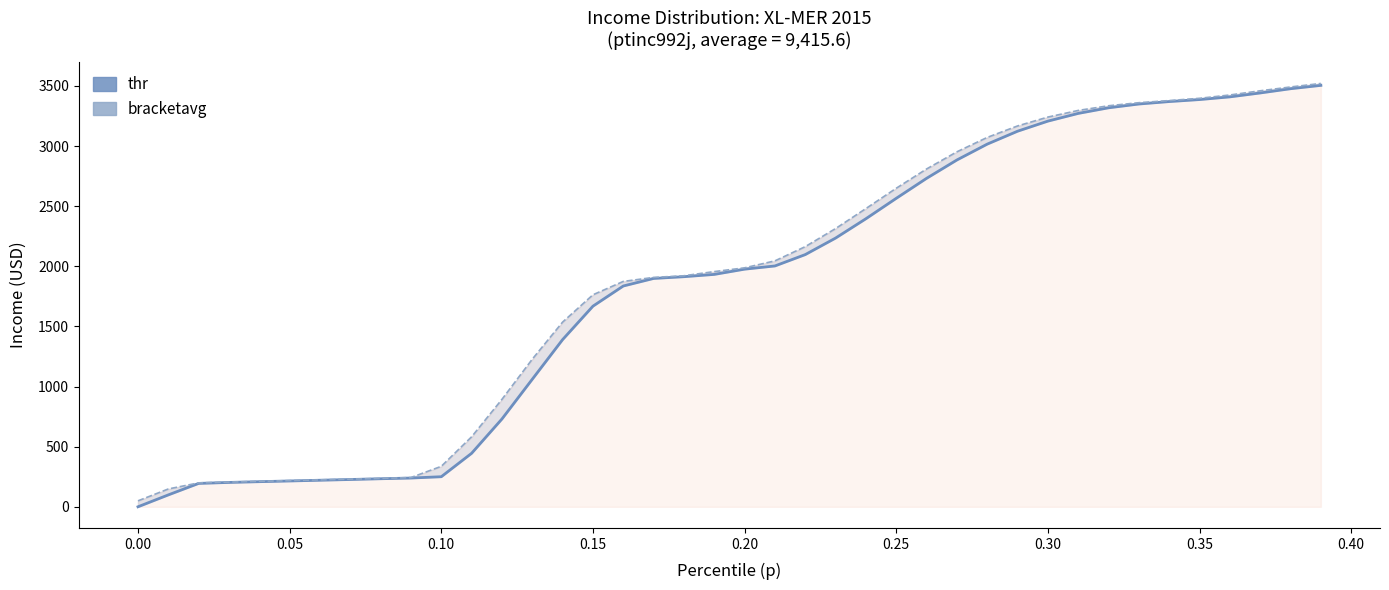

How many data points does each series have?

40